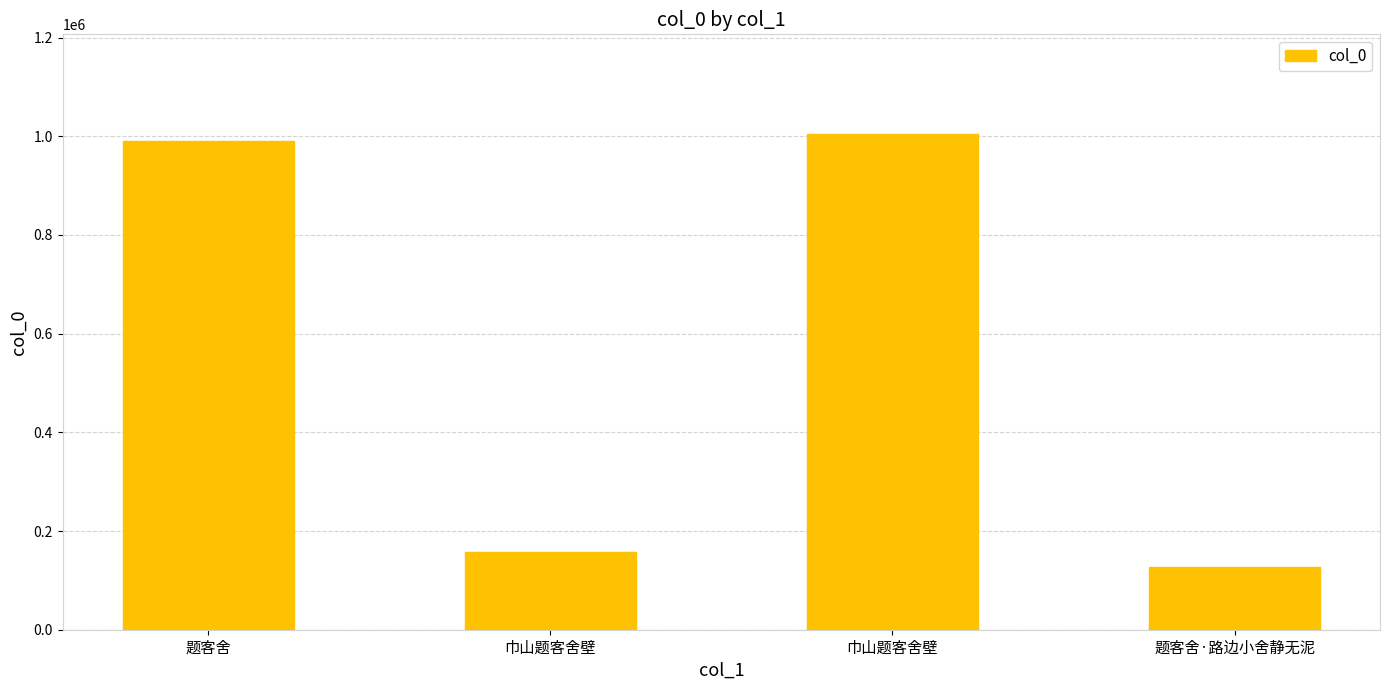

Count the number of data series in this chart.

1